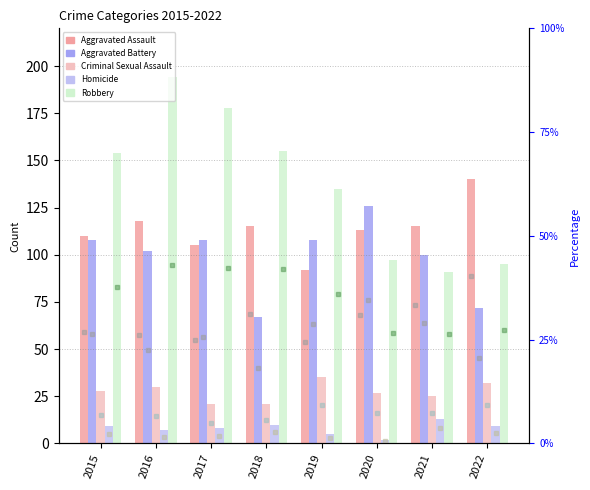

Rank the categories by Robbery value from highest to lowest.

2016, 2017, 2018, 2015, 2019, 2020, 2022, 2021